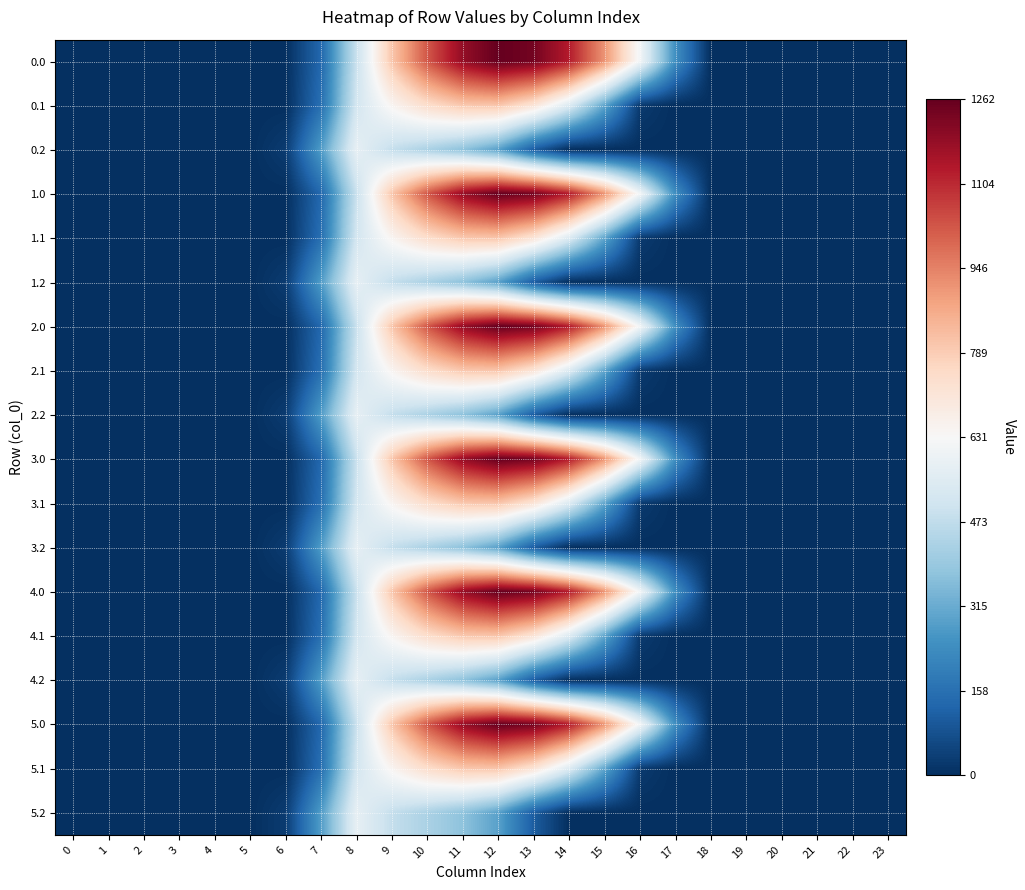

Rank the categories by 5.0 value from lowest to highest.

0, 1, 2, 3, 4, 5, 6, 18, 19, 20, 21, 22, 23, 7, 17, 8, 16, 9, 15, 10, 14, 11, 13, 12